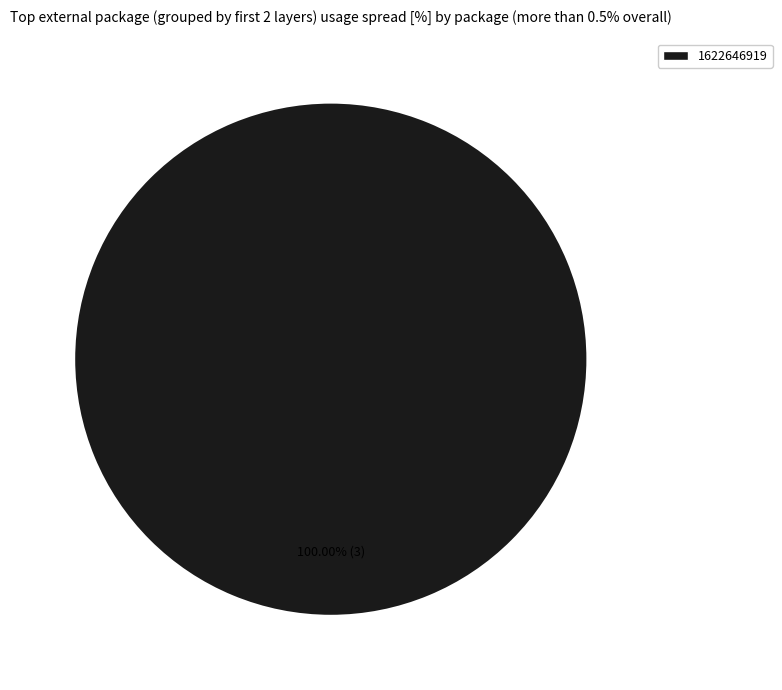

How many segments does this pie chart have?

1